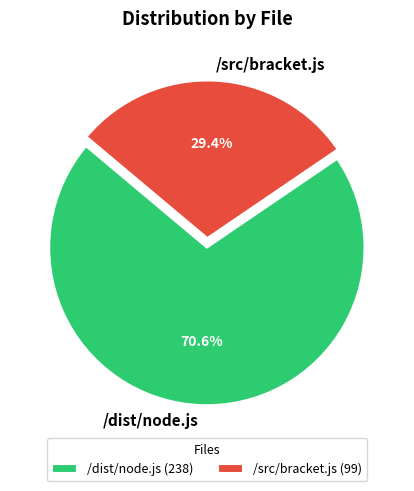

What is the total percentage of /src/bracket.js and /dist/node.js?

100.0%